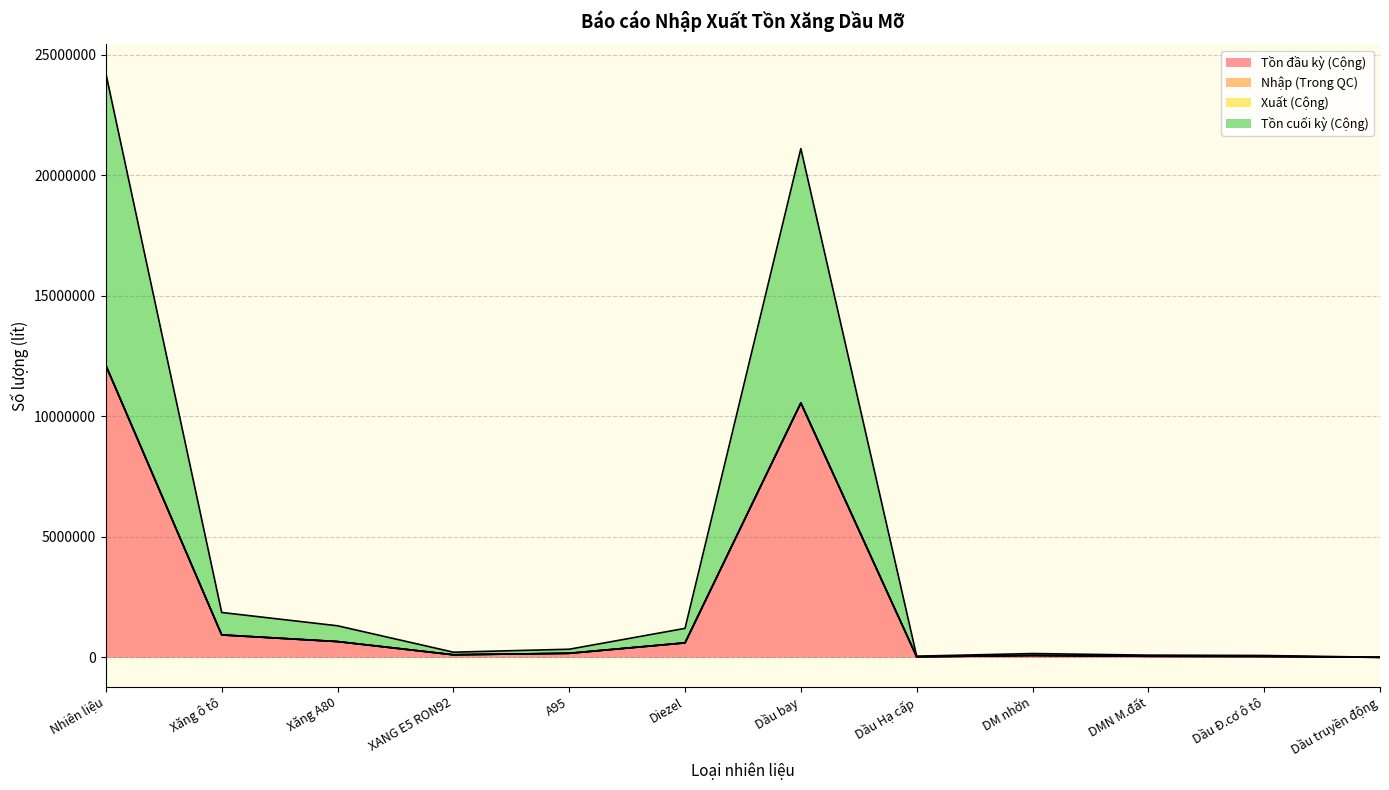

List the labels in order of Tồn cuối kỳ (Cộng) value, smallest first.

Dầu truyền động, Dầu Hạ cấp, Dầu Đ.cơ ô tô, DMN M.đất, DM nhờn, XANG E5 RON92, A95, Diezel, Xăng A80, Xăng ô tô, Dầu bay, Nhiên liệu